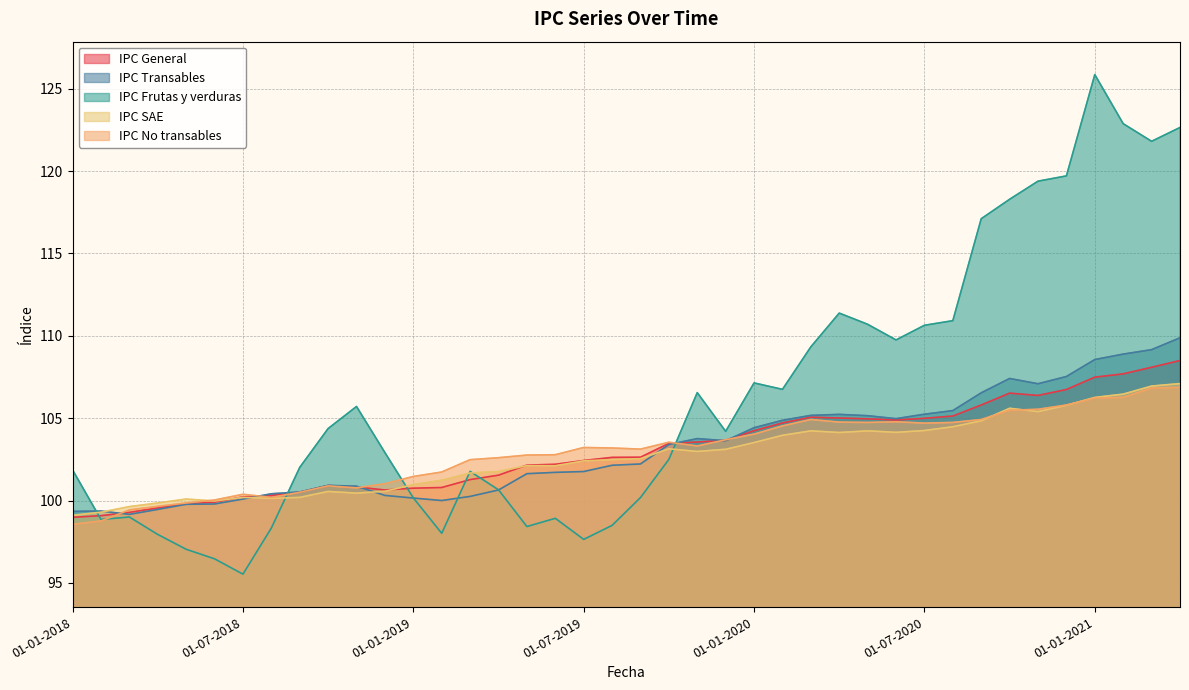

What is the difference between the maximum and minimum values in the IPC Frutas y verduras series?

30.3